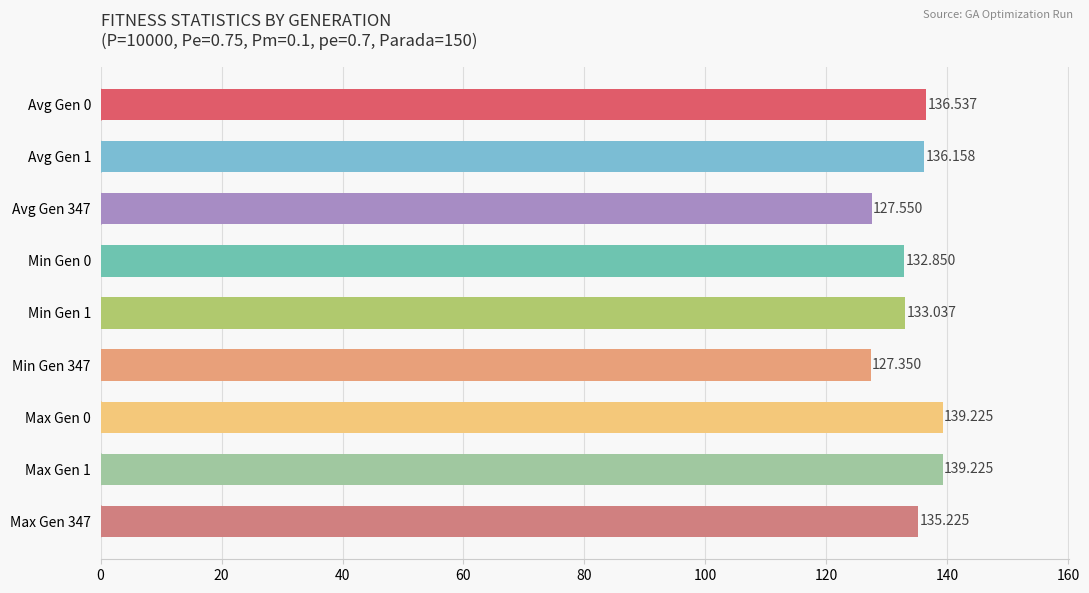

What is the maximum value shown in the chart?

139.2